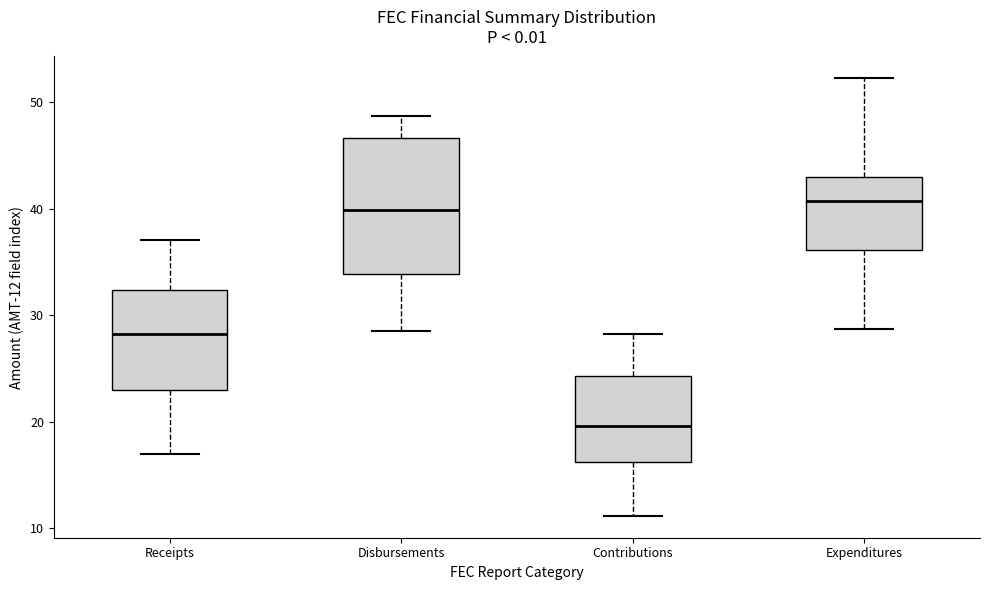

Reading left to right, transcribe this box plot: for each box, give where its median line is, the range the box spans, and where its two whiskers end, as read against the y-axis. The values are not printed on the chart, so give them approximately, as read against the axis.

Receipts: median 28, box 23 to 32, whiskers 17 to 37
Disbursements: median 40, box 34 to 47, whiskers 29 to 49
Contributions: median 20, box 16 to 24, whiskers 11 to 28
Expenditures: median 41, box 36 to 43, whiskers 29 to 52